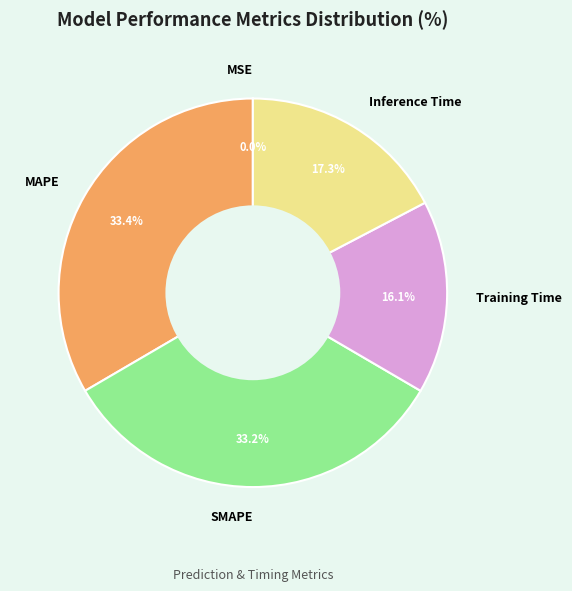

Is the sum of Inference Time and SMAPE greater than half?

Yes